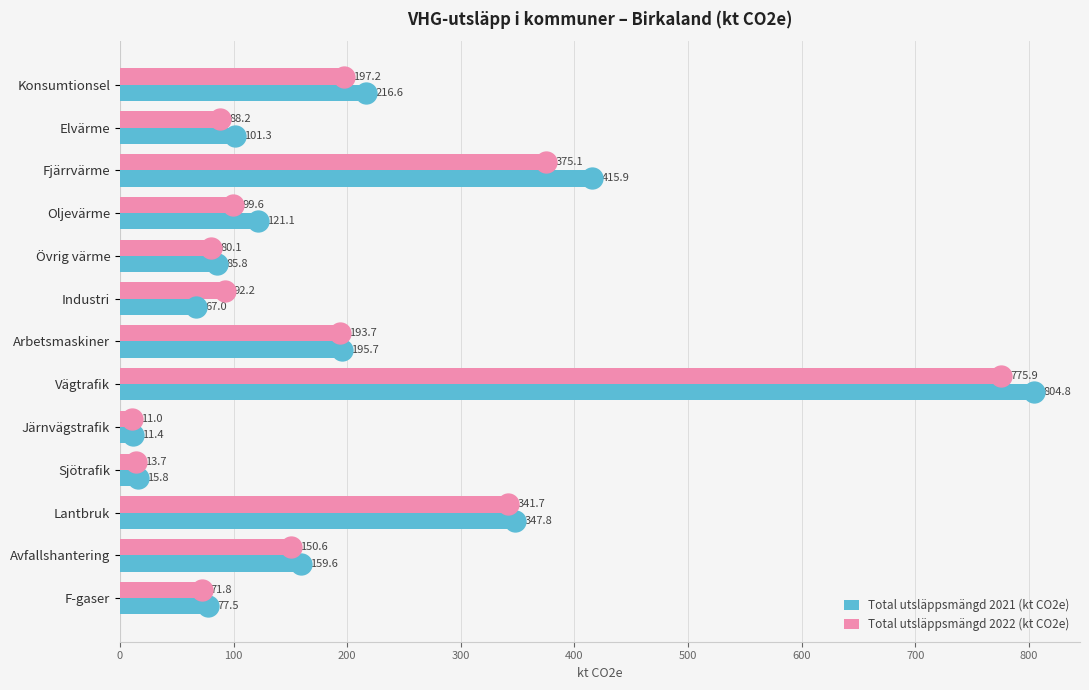

What is the highest value of the Total utsläppsmängd 2021 (kt CO2e) series?

804.8